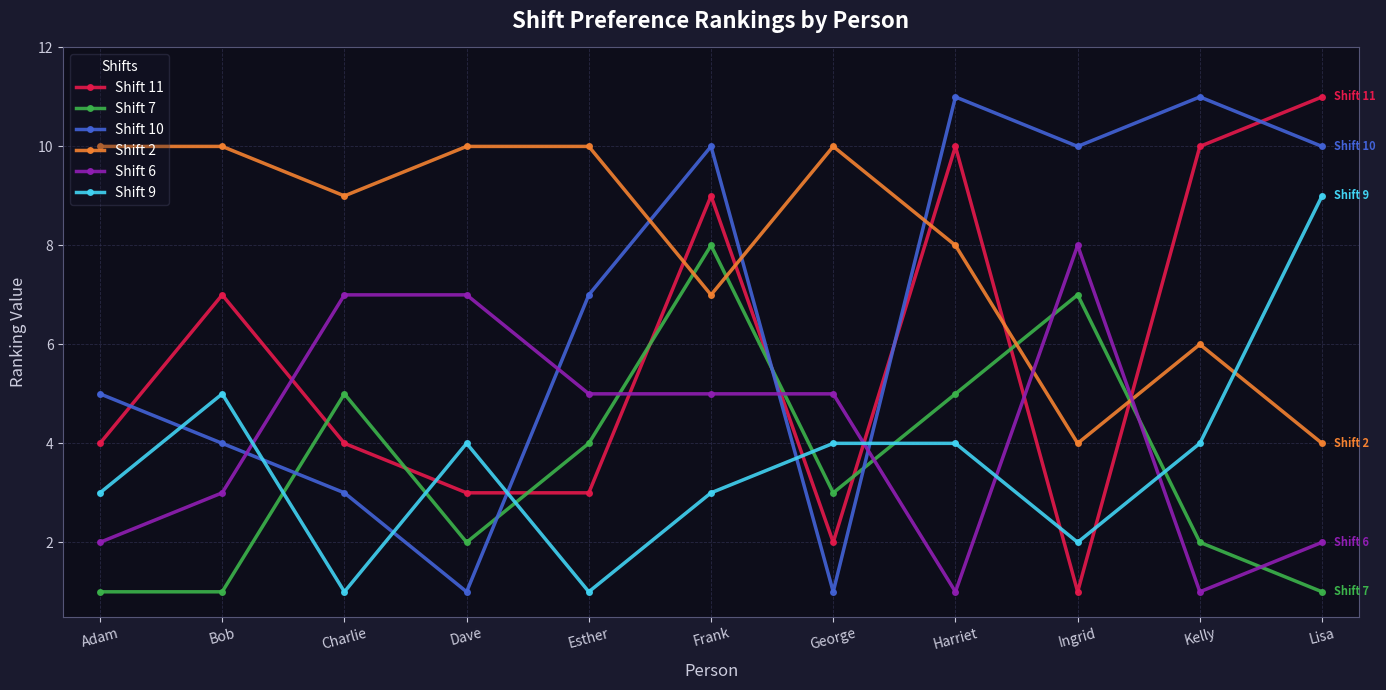

How many times do Shift 7 and Shift 9 cross each other?

6